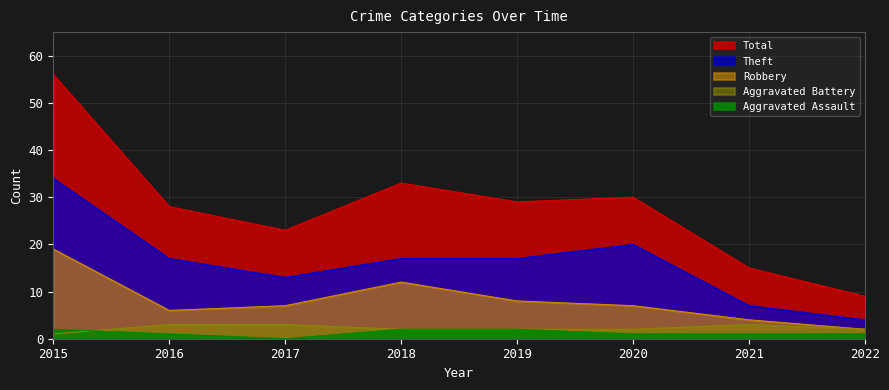

Which series changed the most between 2015 and 2016?

Total